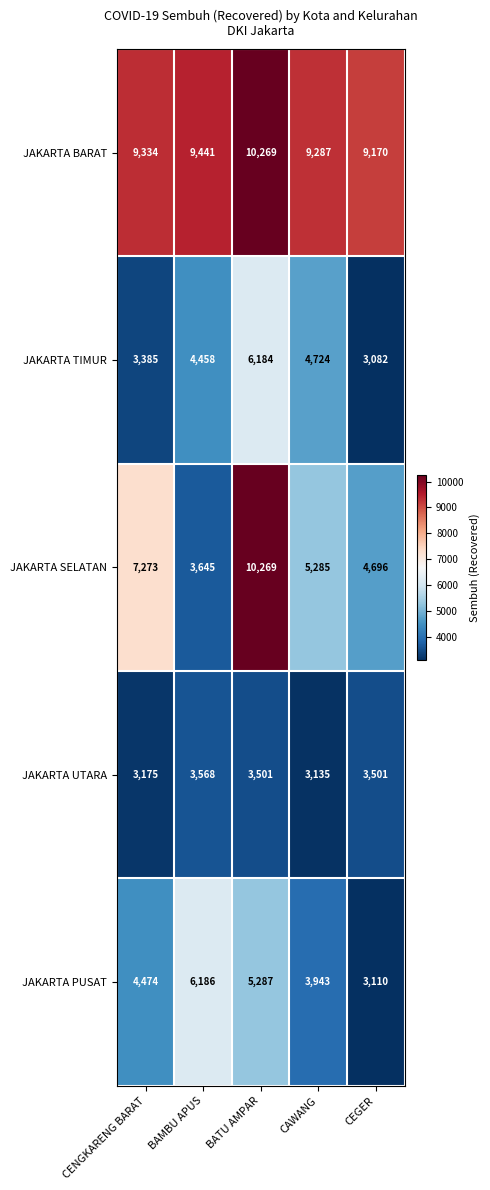

Reading right to left, what are all the values shown in this chart?

JAKARTA BARAT: 9170	9287	10269	9441	9334
JAKARTA TIMUR: 3082	4724	6184	4458	3385
JAKARTA SELATAN: 4696	5285	10269	3645	7273
JAKARTA UTARA: 3501	3135	3501	3568	3175
JAKARTA PUSAT: 3110	3943	5287	6186	4474